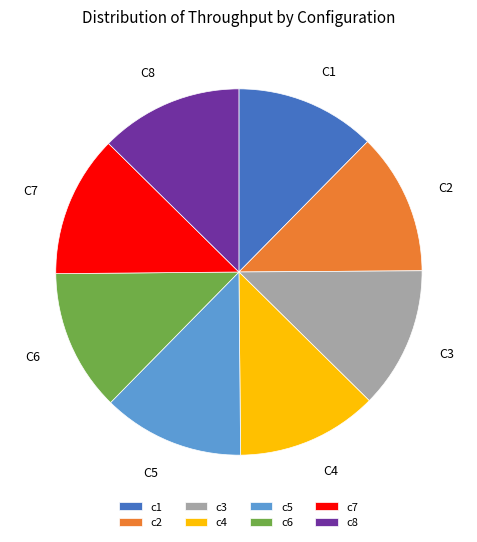

Do c1 and c6 together represent more than half of the pie?

No